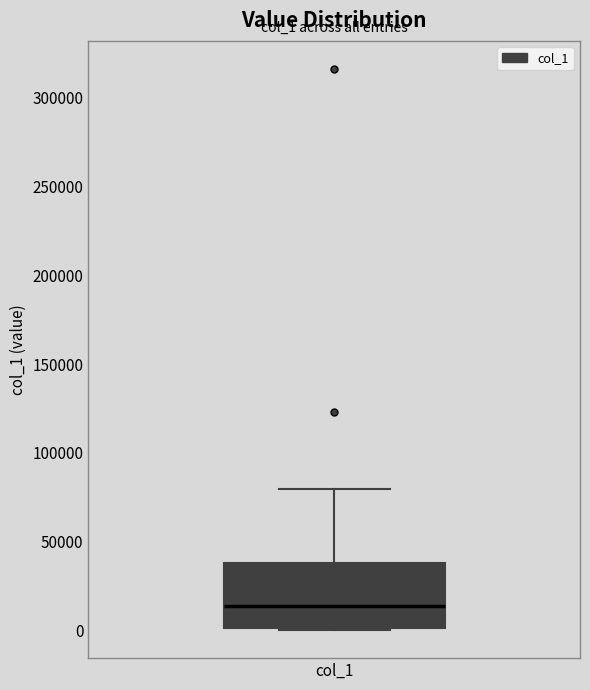

Read this box plot against the y-axis: the position of the median line, the range covered by the box, and the ends of both whiskers. The values are not printed on the chart, so give them approximately, as read against the axis.

median 15000, box 0 to 40000, whiskers 0 to 80000